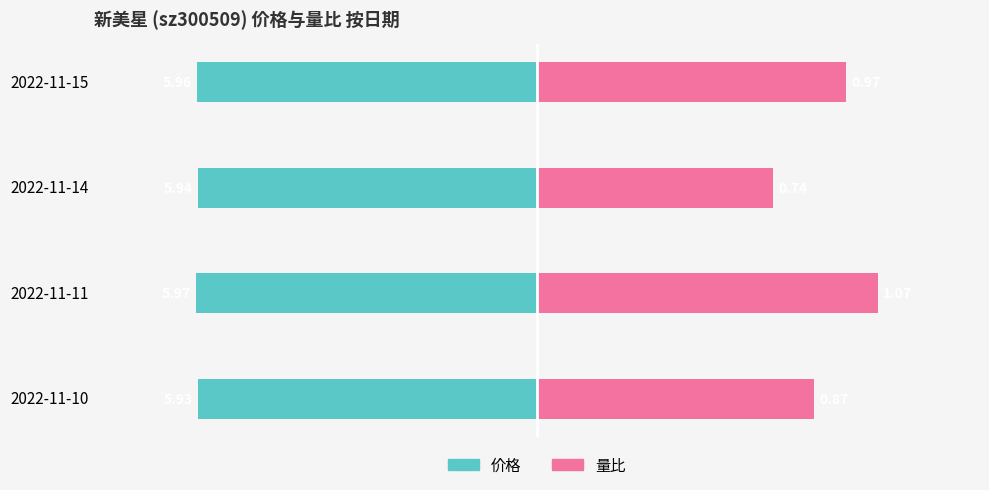

Does the chart contain stacked bars?

No